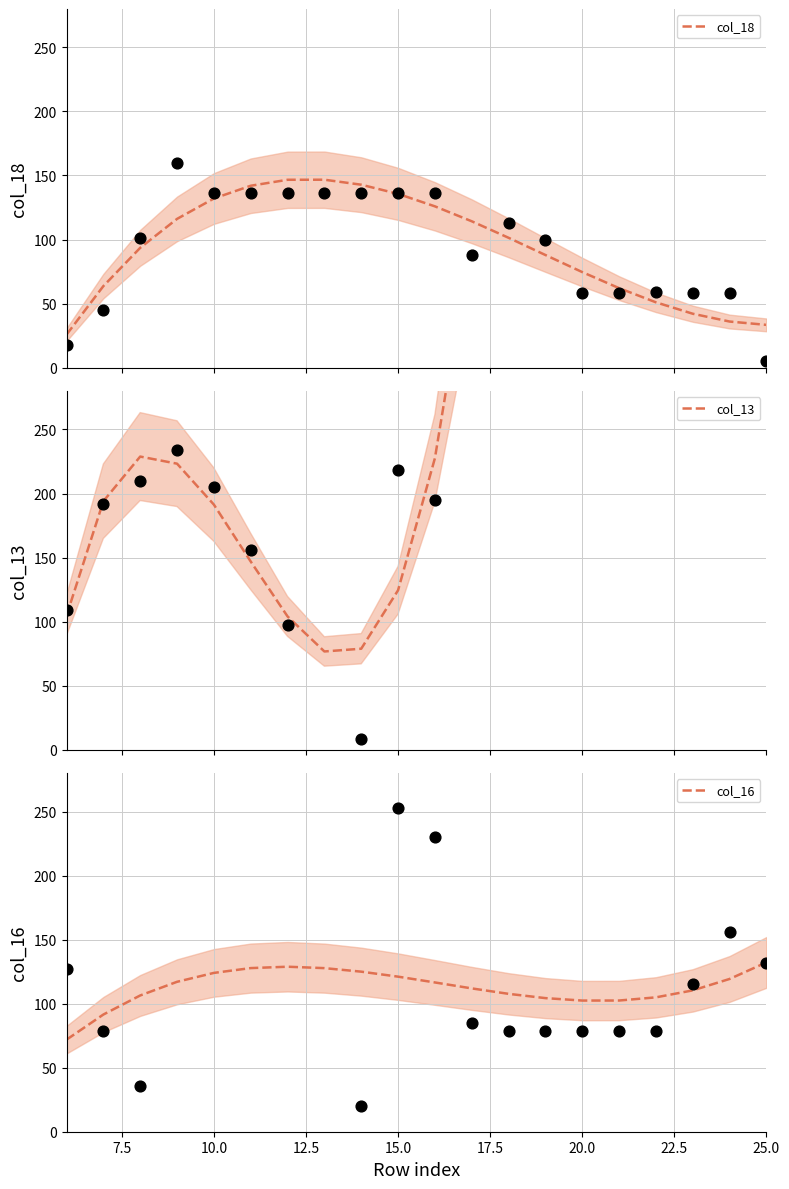

True or false: col_16 has a value of 121.1 at 15.0.

True